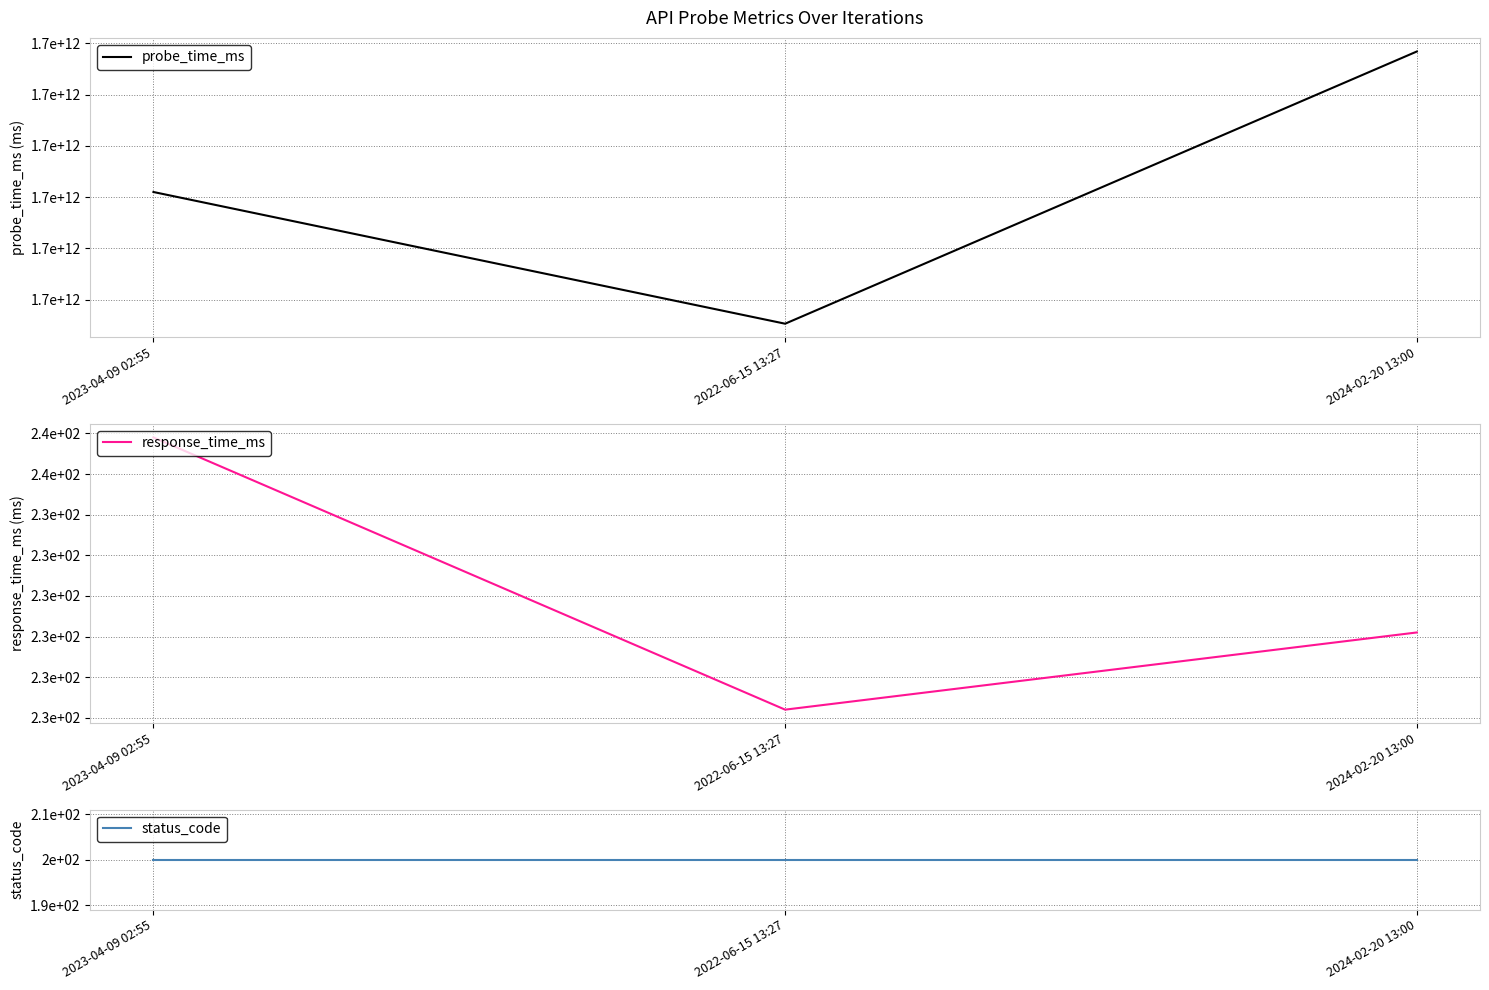

True or false: response_time_ms has a value of 234.2 at 2024-02-20 13:00.

True